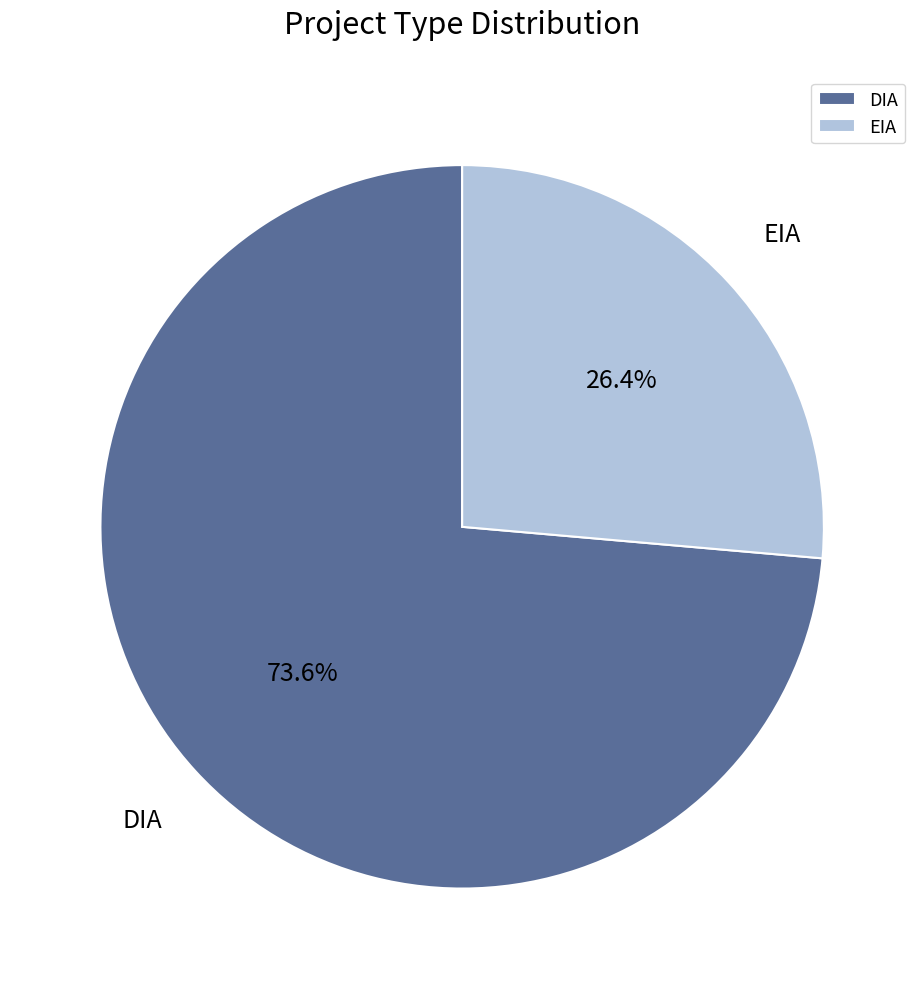

Rank the categories by value from highest to lowest.

DIA, EIA